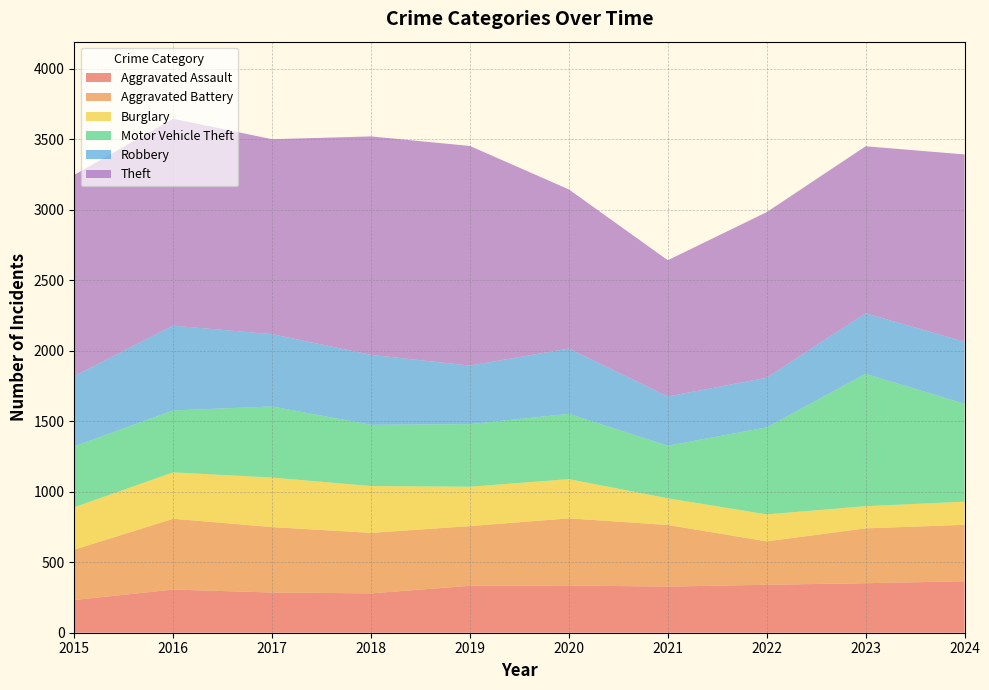

Reading right to left, transcribe all the data shown in this chart.

Aggravated Assault: 2024=365	2023=351	2022=340	2021=327	2020=335	2019=333	2018=279	2017=285	2016=306	2015=232
Aggravated Battery: 2024=400	2023=389	2022=308	2021=437	2020=476	2019=423	2018=429	2017=464	2016=502	2015=357
Burglary: 2024=164	2023=157	2022=191	2021=189	2020=278	2019=279	2018=332	2017=351	2016=329	2015=301
Motor Vehicle Theft: 2024=694	2023=939	2022=617	2021=373	2020=463	2019=444	2018=434	2017=504	2016=439	2015=432
Robbery: 2024=440	2023=429	2022=352	2021=349	2020=463	2019=415	2018=496	2017=513	2016=601	2015=498
Theft: 2024=1328	2023=1184	2022=1174	2021=966	2020=1128	2019=1557	2018=1549	2017=1382	2016=1467	2015=1426